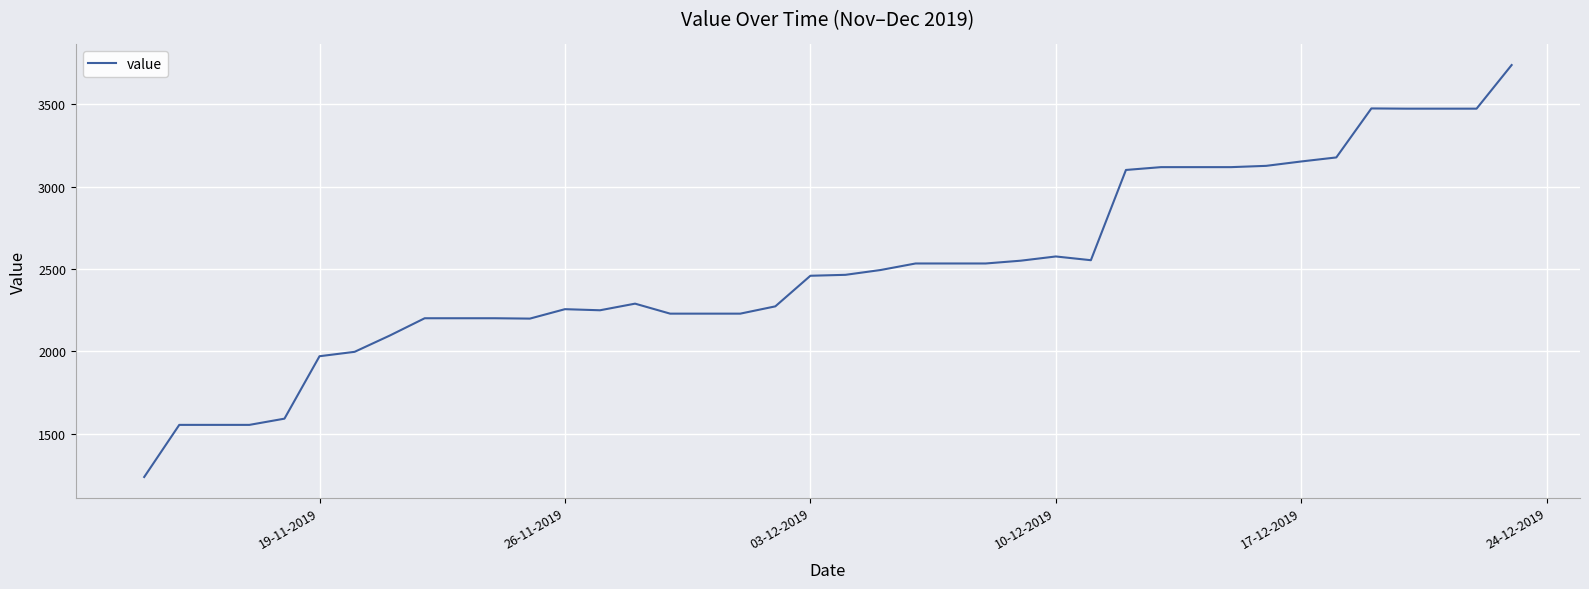

What is the difference between the maximum and minimum values?

2501.2